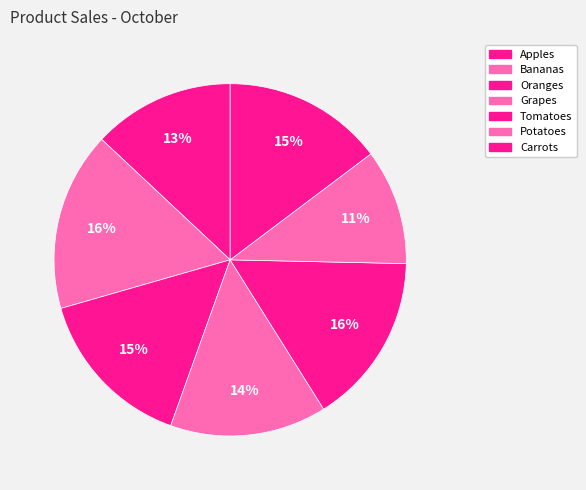

Combined, what portion of the pie is Carrots and Grapes?

29.1%